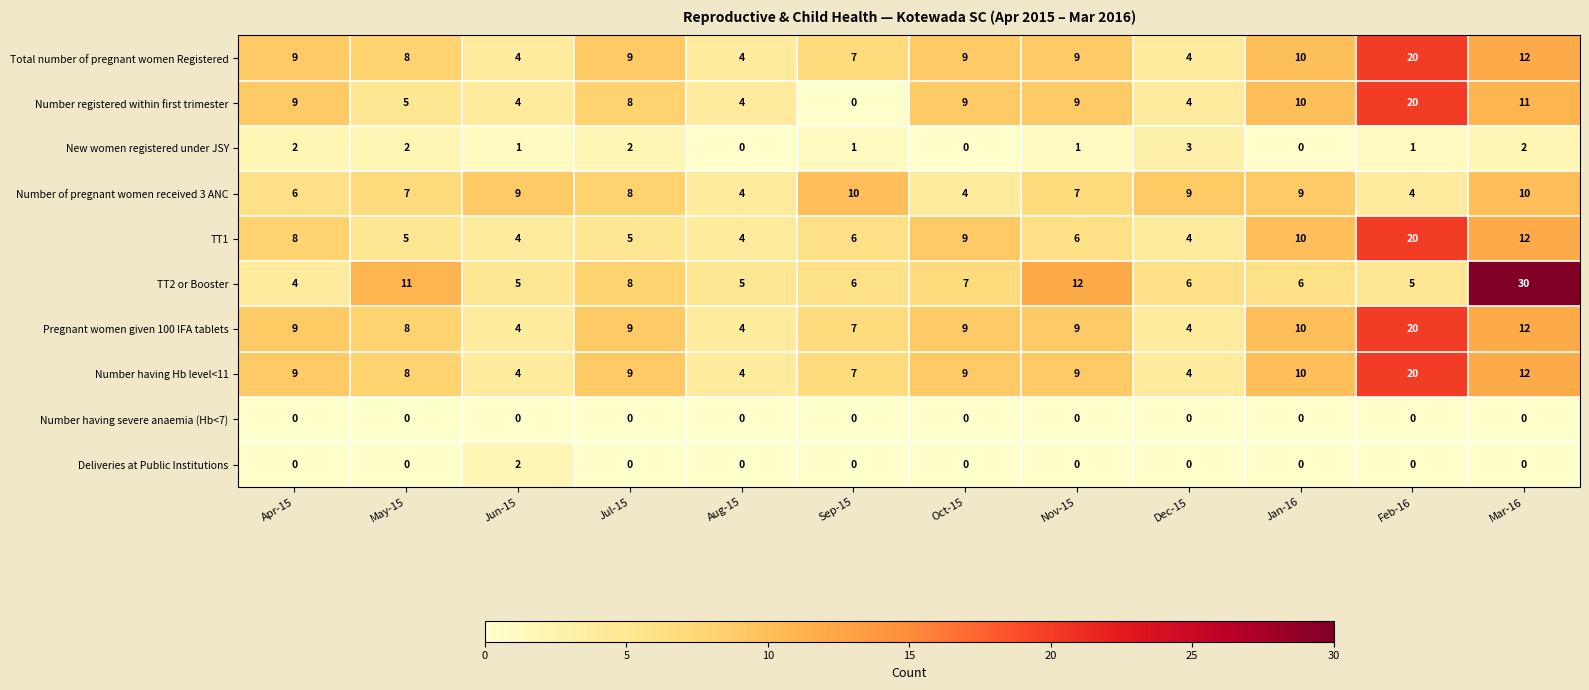

Where does the Number of pregnant women received 3 ANC series first go above 8?

Jun-15